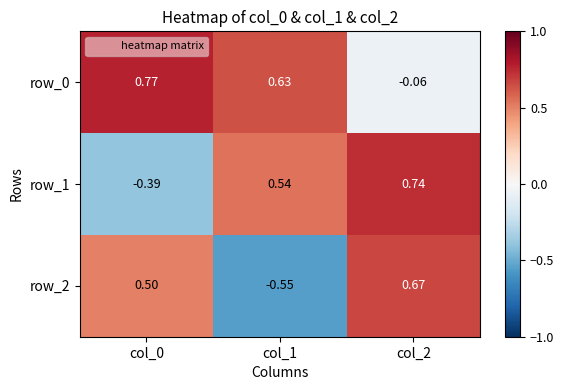

Rank the series at col_2 from highest to lowest value.

row_1, row_2, row_0